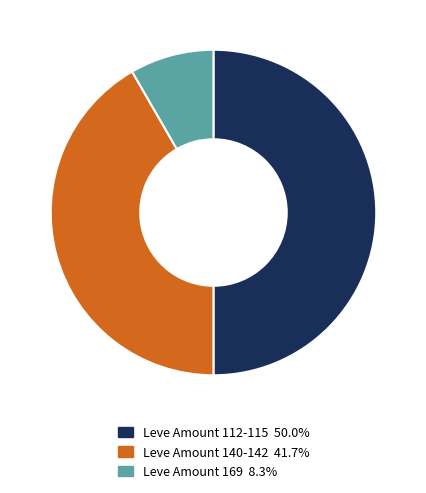

Is Leve Amount 169 8.3% the majority of the pie?

No